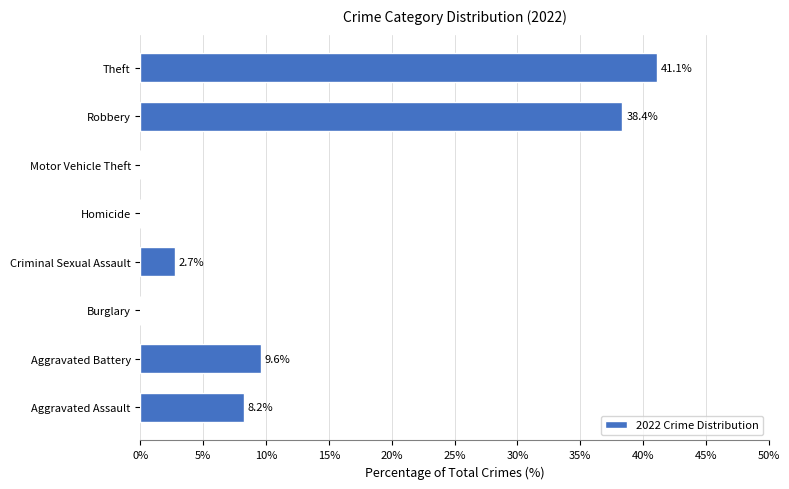

Count the number of categories in the chart.

8